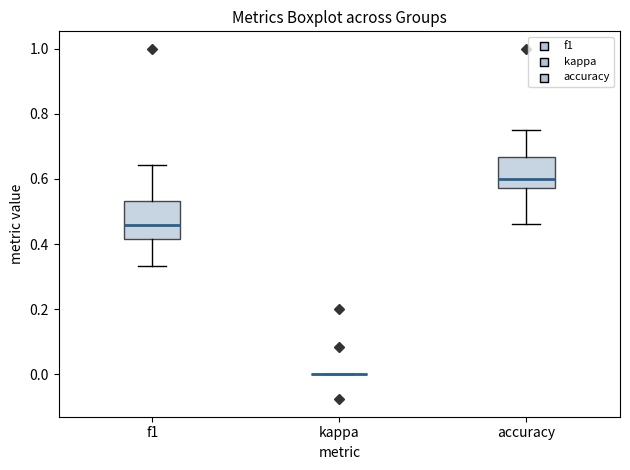

Which box is the tallest, from its lower edge to its upper edge?

f1